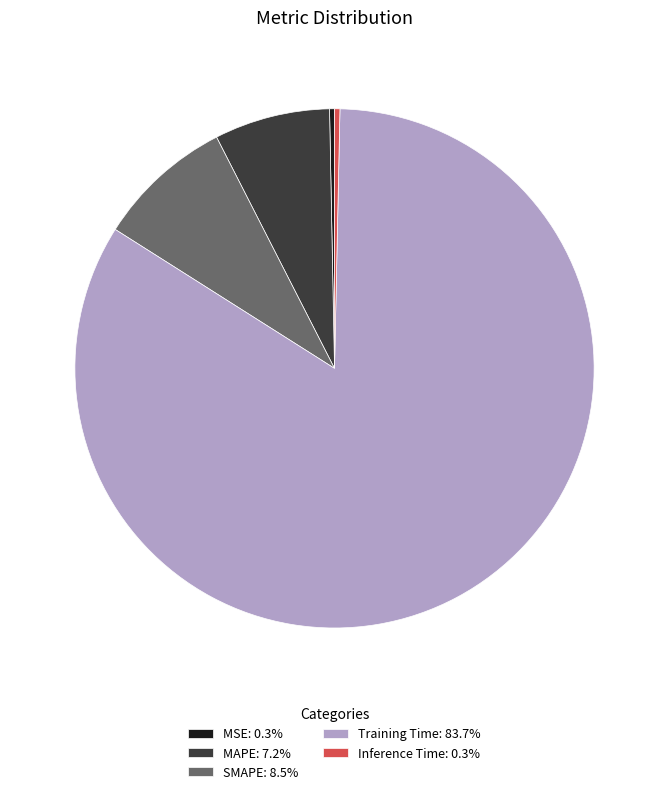

Is there any slice that represents more than half of the pie?

Yes